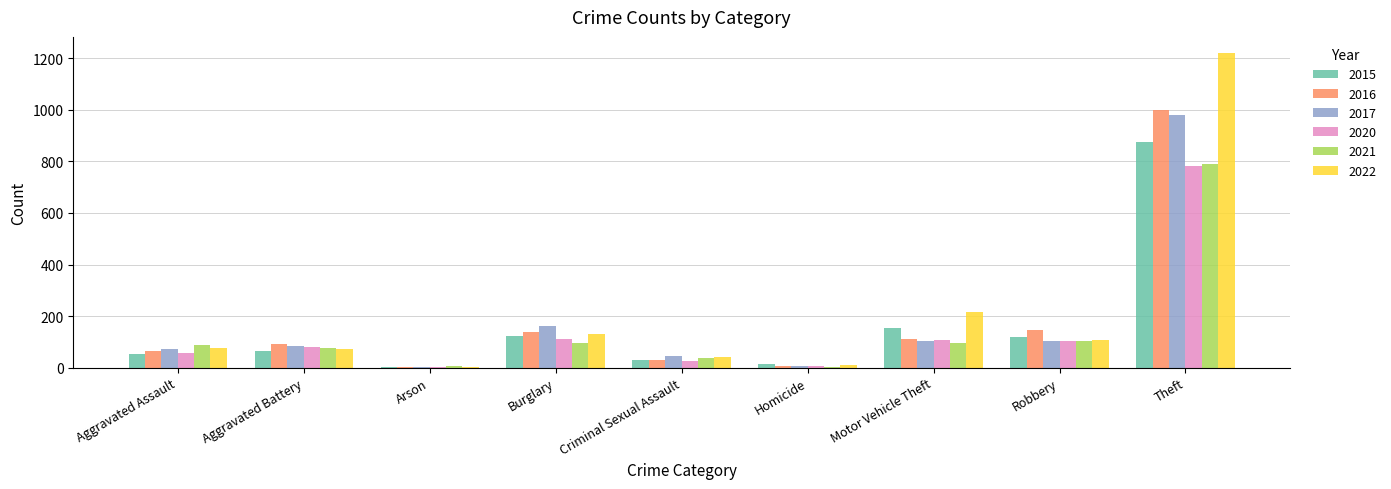

What is the sum of all 2022 values?

1878